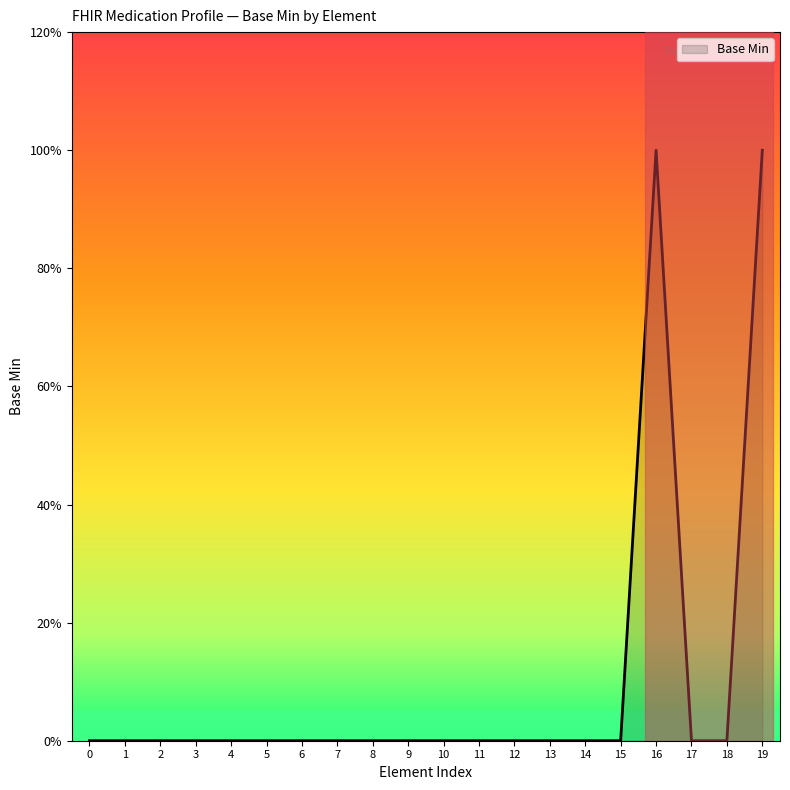

Does the chart have visible grid lines?

No